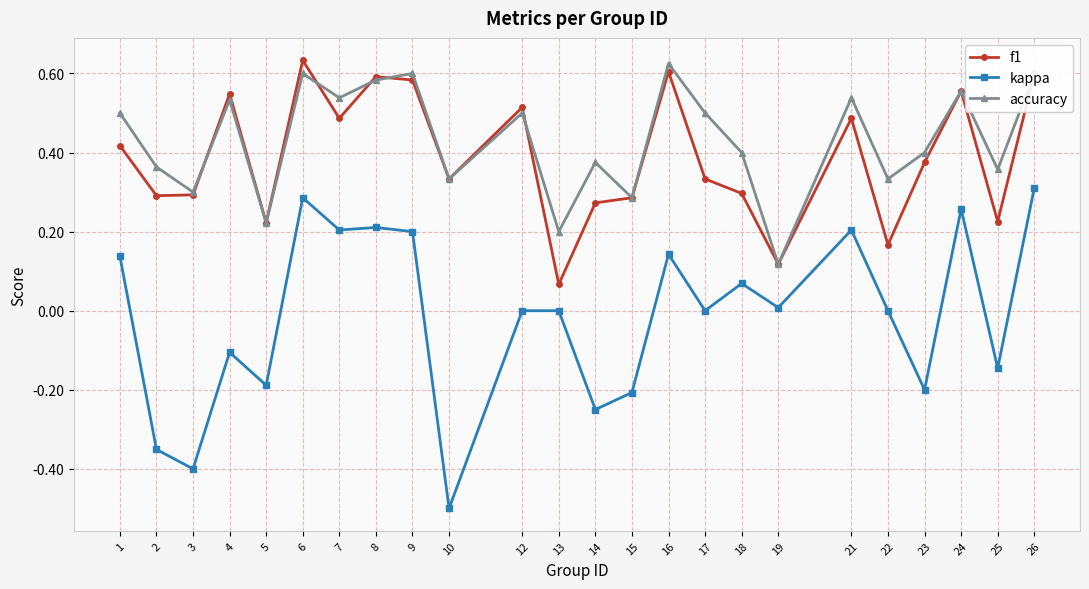

At which label does kappa first exceed 0?

1